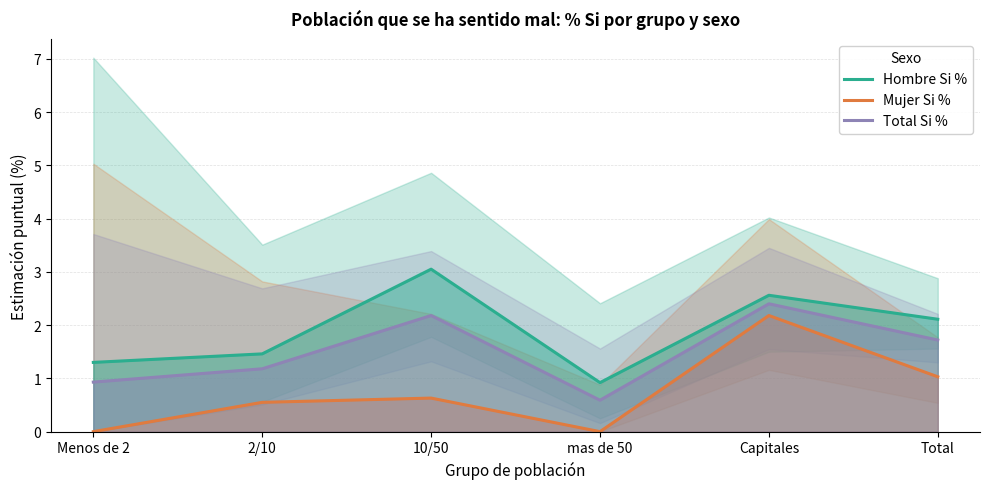

True or false: Hombre Si % and Mujer Si % intersect in this chart.

False